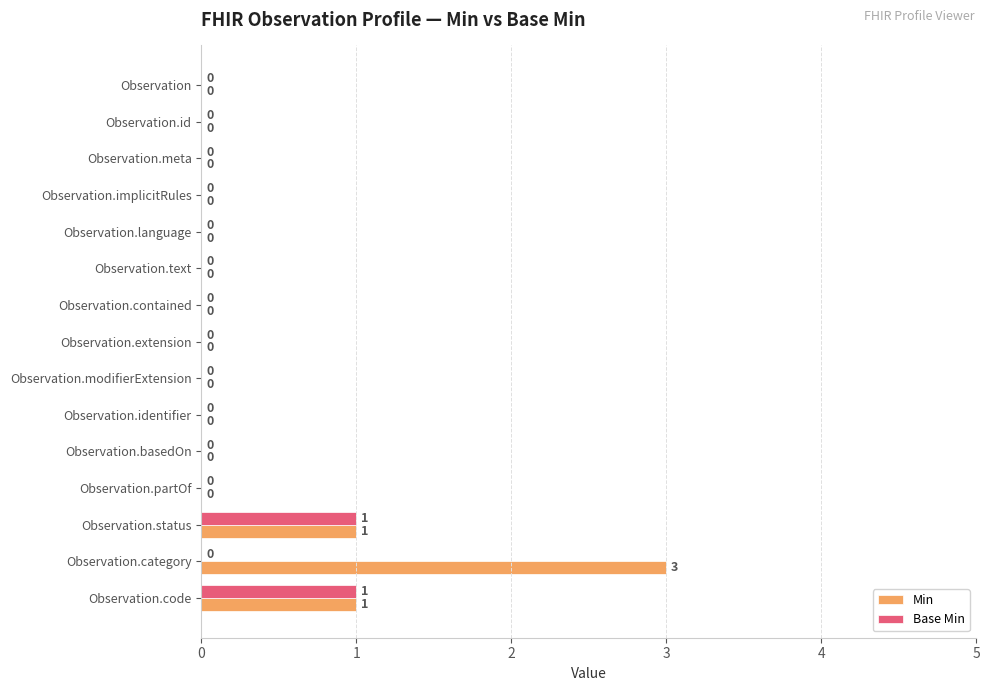

How many Min values are between 0 and 1?

14